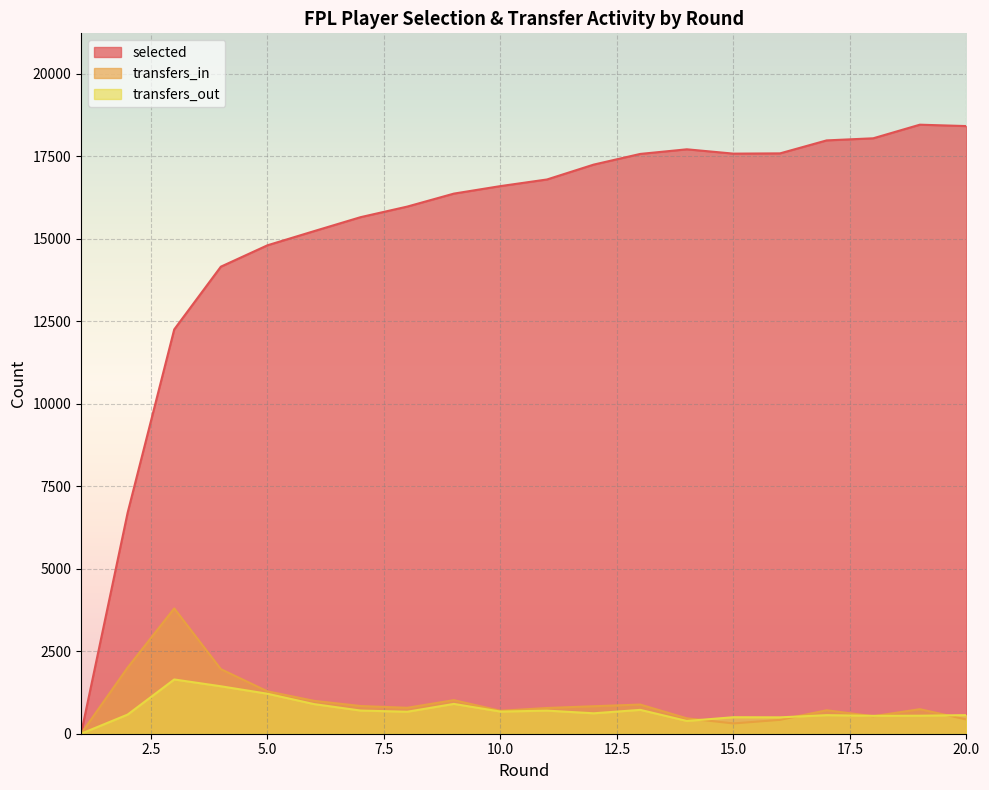

Where does the transfers_out series first go above 666?

3